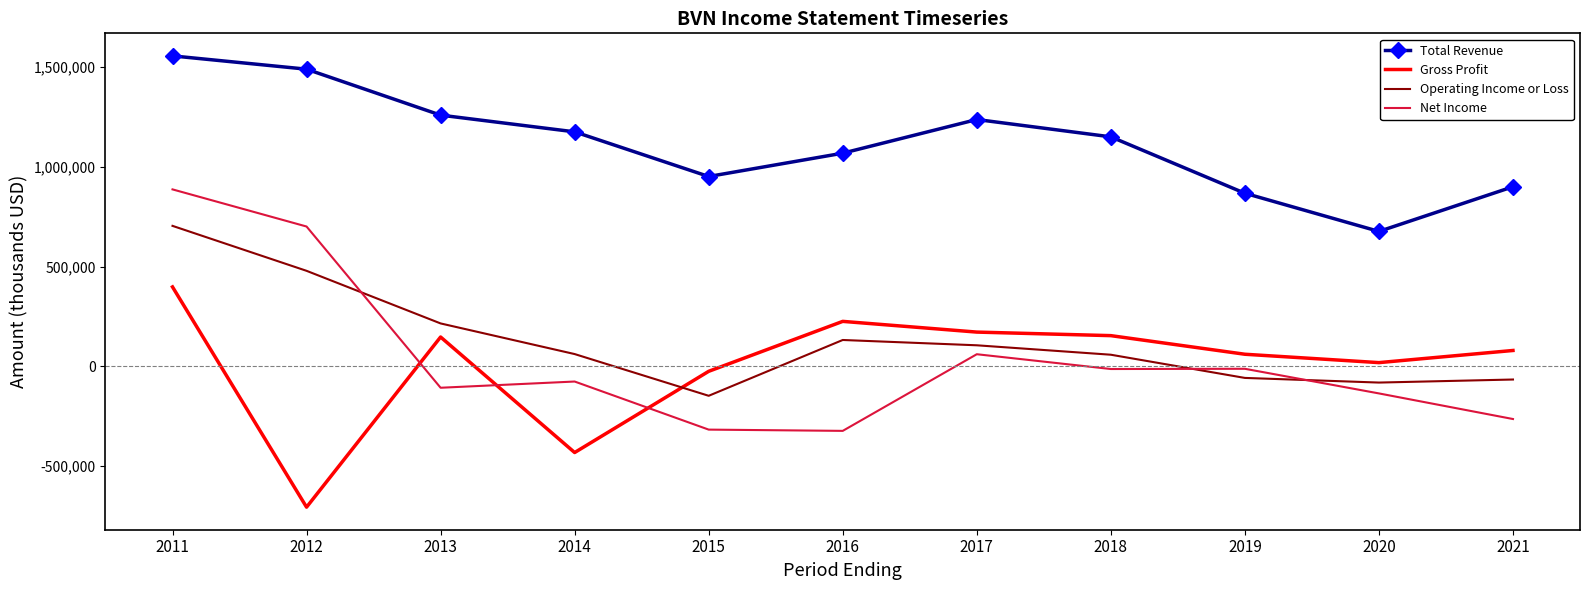

Between 2014 and 2017, which series saw the biggest shift?

Gross Profit